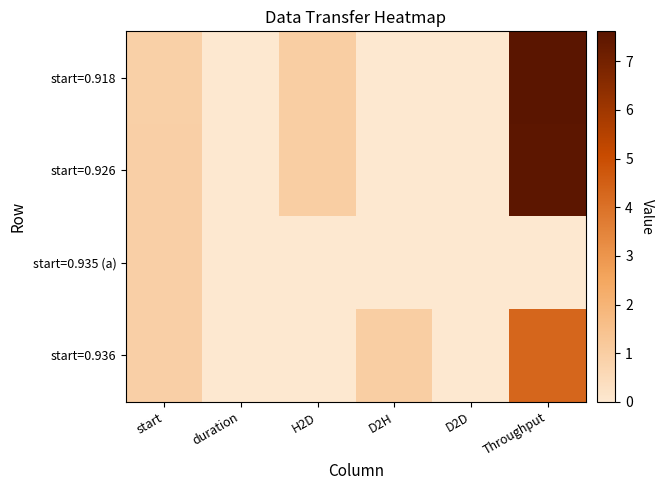

Reading left to right, list all the values displayed in this chart.

start=0.918: start=0.9	duration=0.0	H2D=1.0	D2H=0.0	D2D=0.0	Throughput=7.6
start=0.926: start=0.9	duration=0.0	H2D=1.0	D2H=0.0	D2D=0.0	Throughput=7.6
start=0.935 (a): start=0.9	duration=0.0	H2D=0.0	D2H=0.0	D2D=0.0	Throughput=0.0
start=0.936: start=0.9	duration=0.0	H2D=0.0	D2H=1.0	D2D=0.0	Throughput=4.3